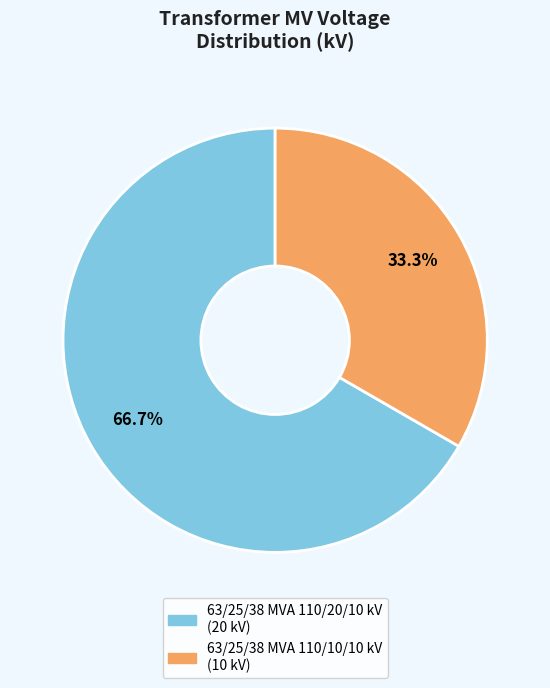

How many slices are in this pie chart?

2